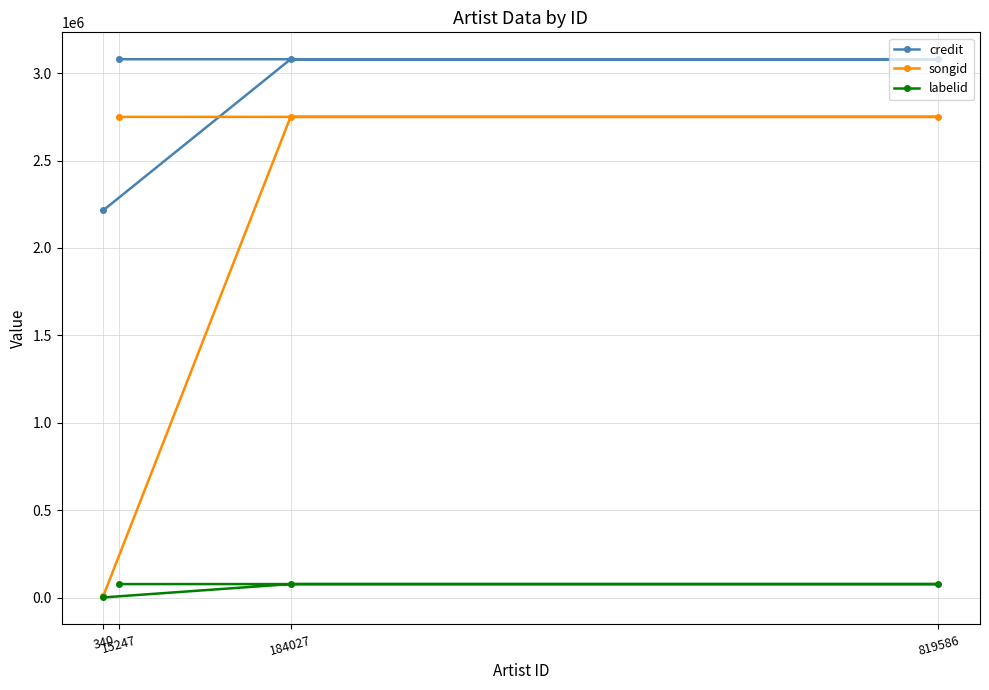

True or false: labelid has more than 0 points higher than both neighbors.

False